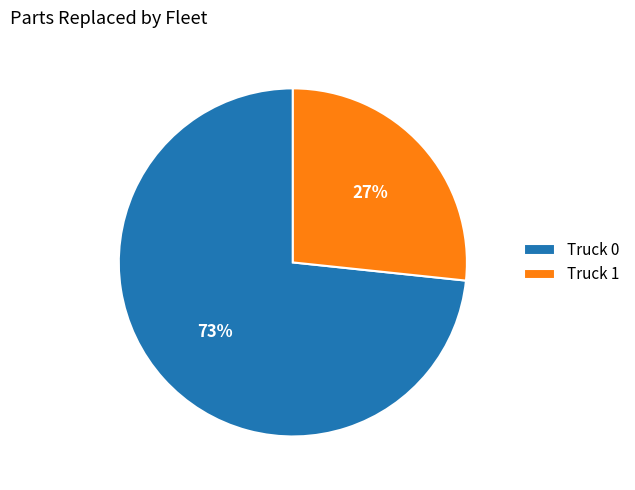

Which slice represents more than half of the pie?

Truck 0